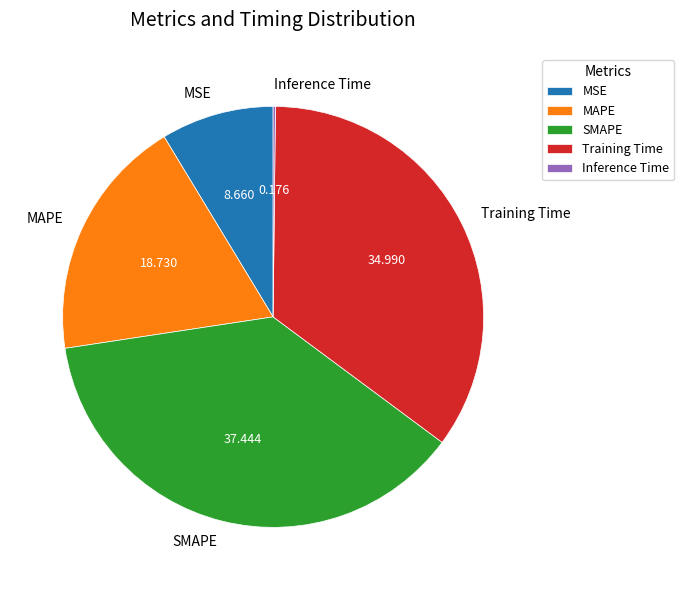

What is the largest slice in the pie chart?

SMAPE